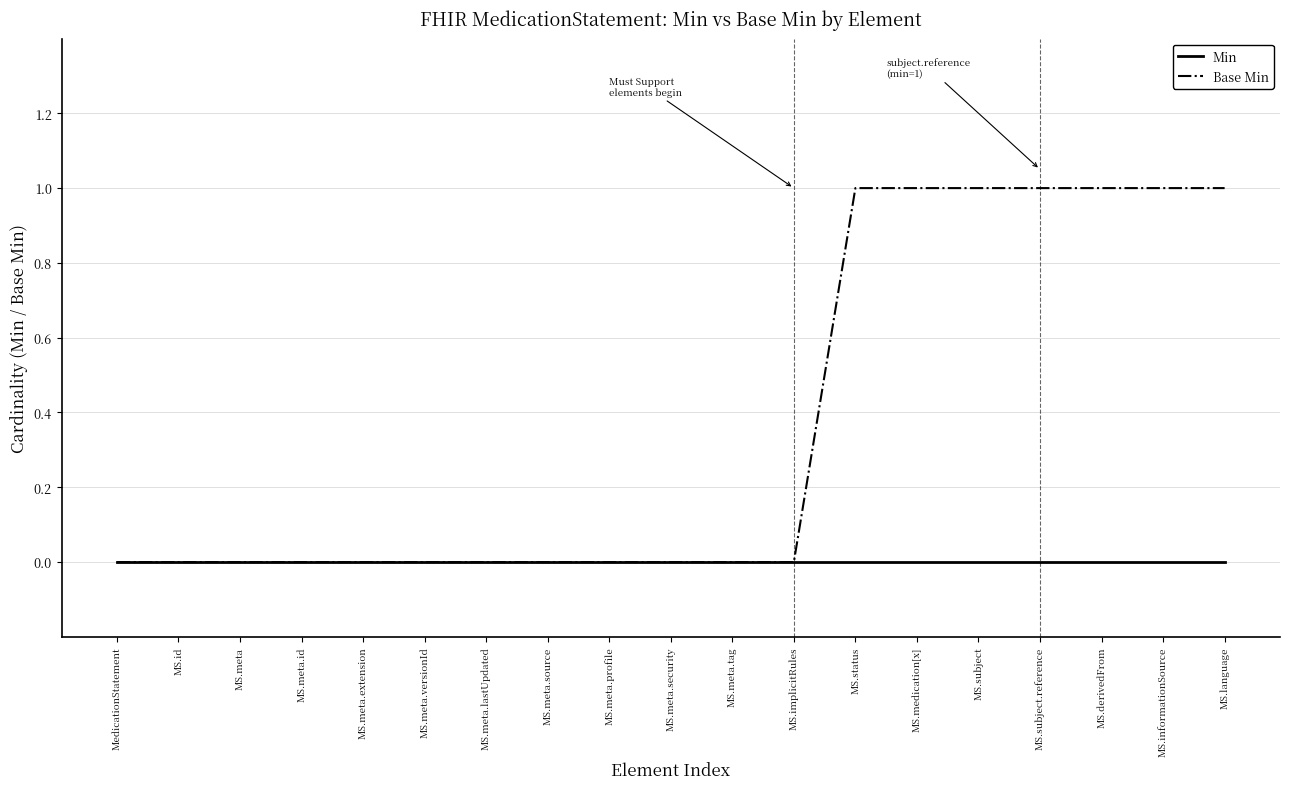

Which series has the widest spread of values?

Base Min